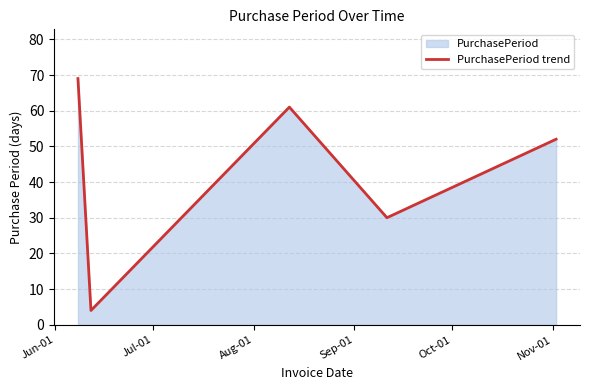

What is the difference between the second highest and minimum values?

57